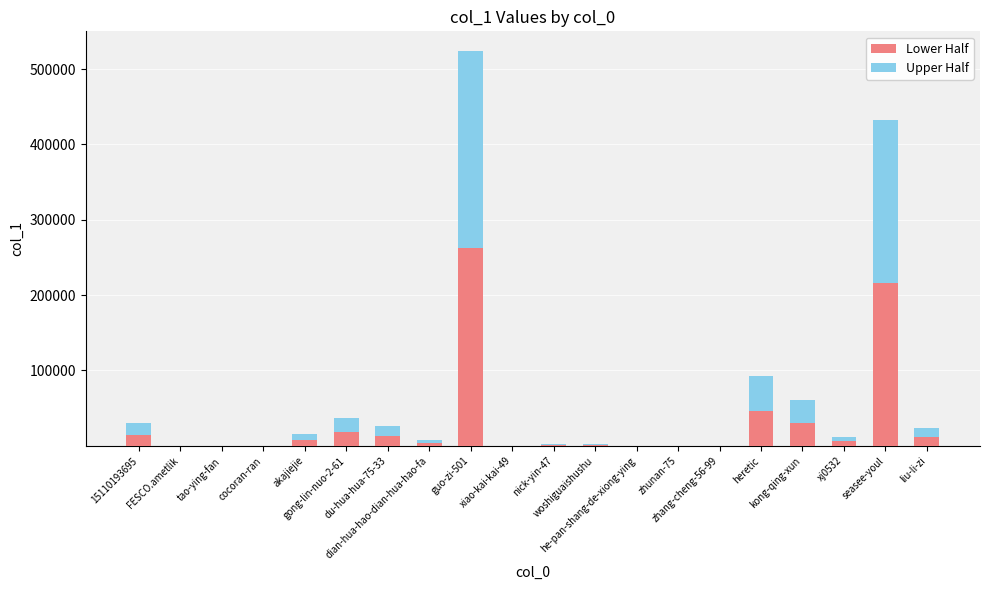

What is the highest value of the Lower Half series?

261999